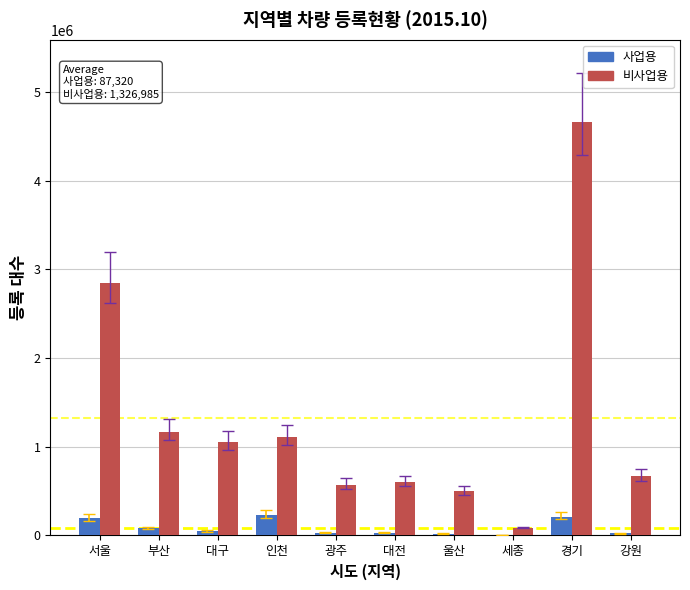

Between 인천 and 세종, which series saw the biggest shift?

비사업용